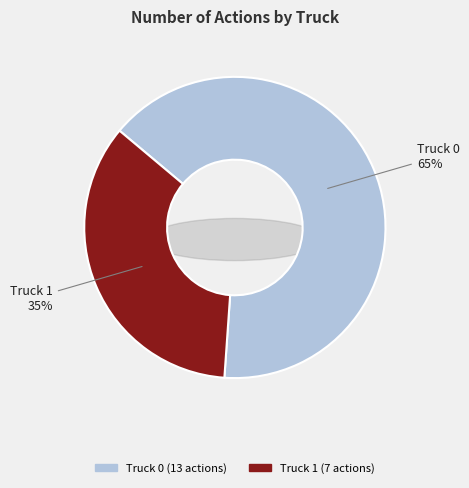

To the nearest percent, what percentage of the pie is Truck 1?

35%